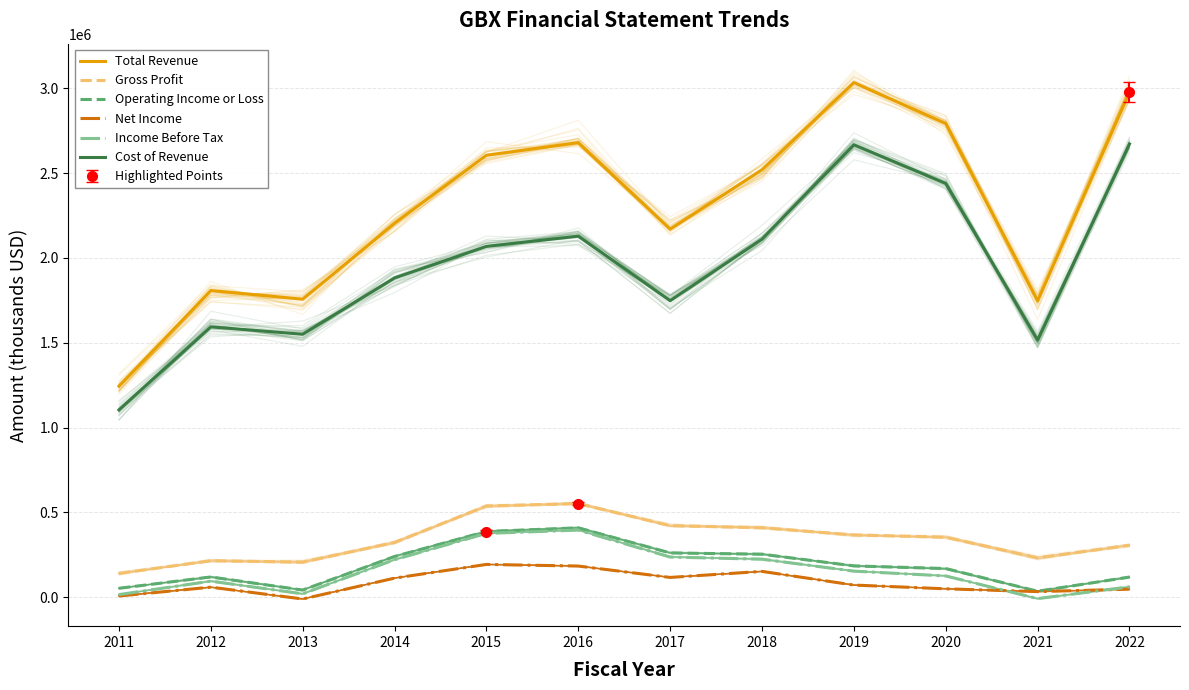

What is the average value of the Cost of Revenue series?

1956450